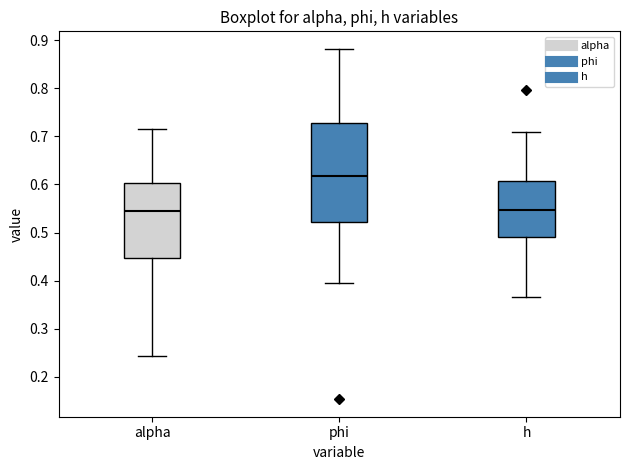

Comparing the boxes themselves (not the whiskers), which one is the tallest?

phi